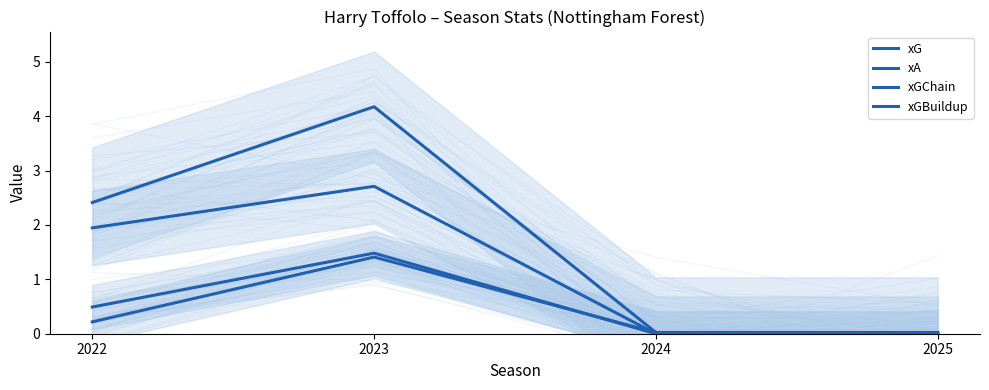

Count the number of data series in this chart.

4